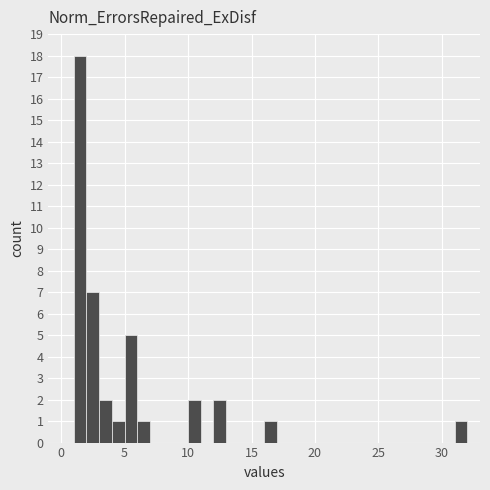

Read against the x-axis, roughly where is the centre of the tallest bar?

1.5